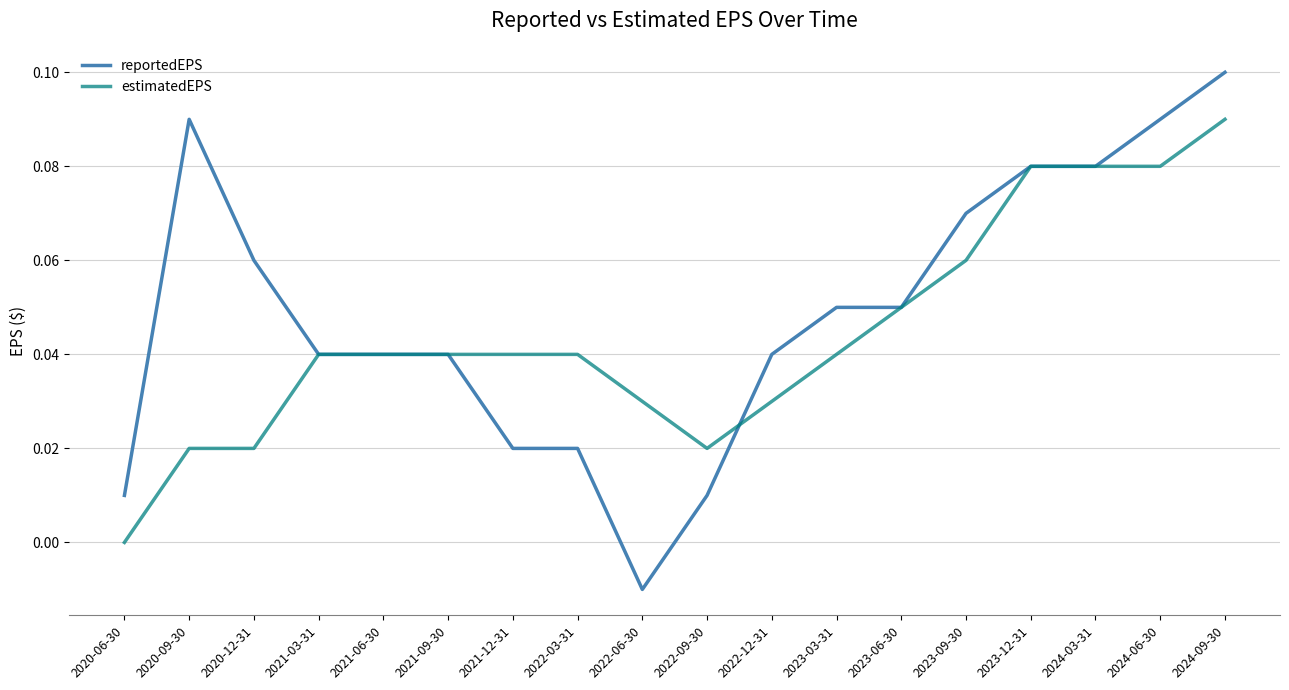

What position from the right is 2021-03-31?

15